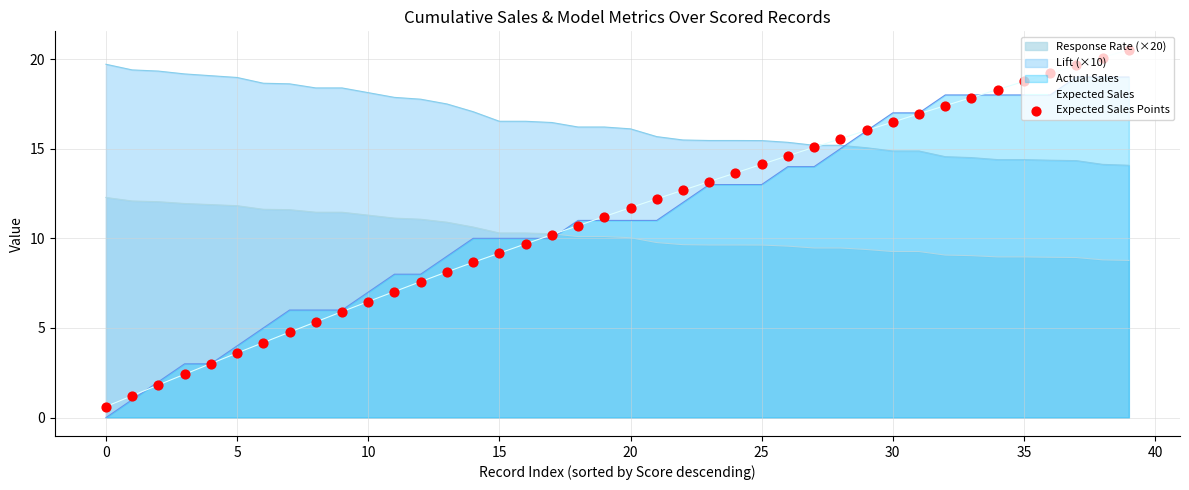

Which series has the largest total across all categories?

Lift (×10)